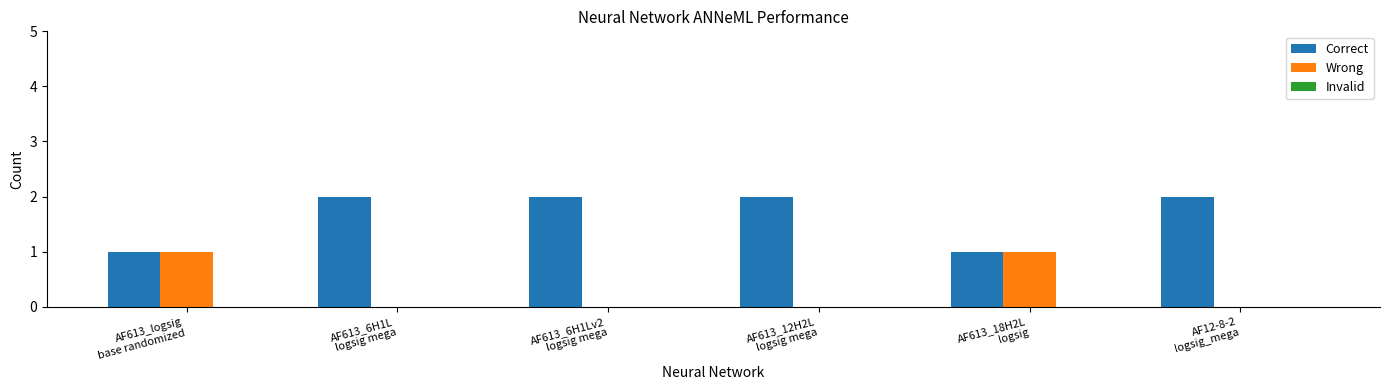

Which series has the largest total across all categories?

Correct